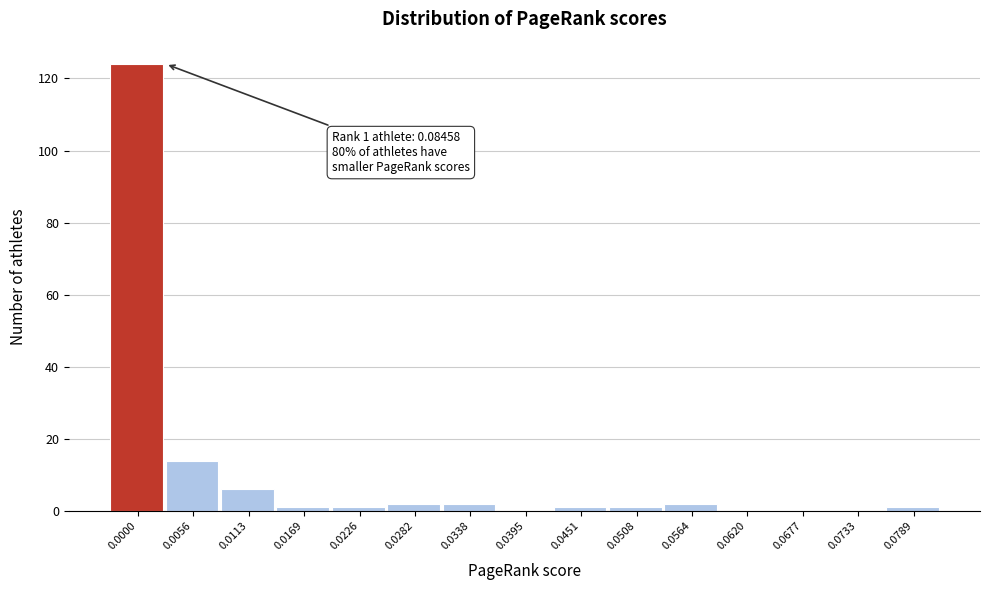

Reading left to right, list all the values displayed in this chart.

0.0000=124	0.0056=14	0.0113=6	0.0169=1	0.0226=1	0.0282=2	0.0338=2	0.0395=0	0.0451=1	0.0508=1	0.0564=2	0.0620=0	0.0677=0	0.0733=0	0.0789=1